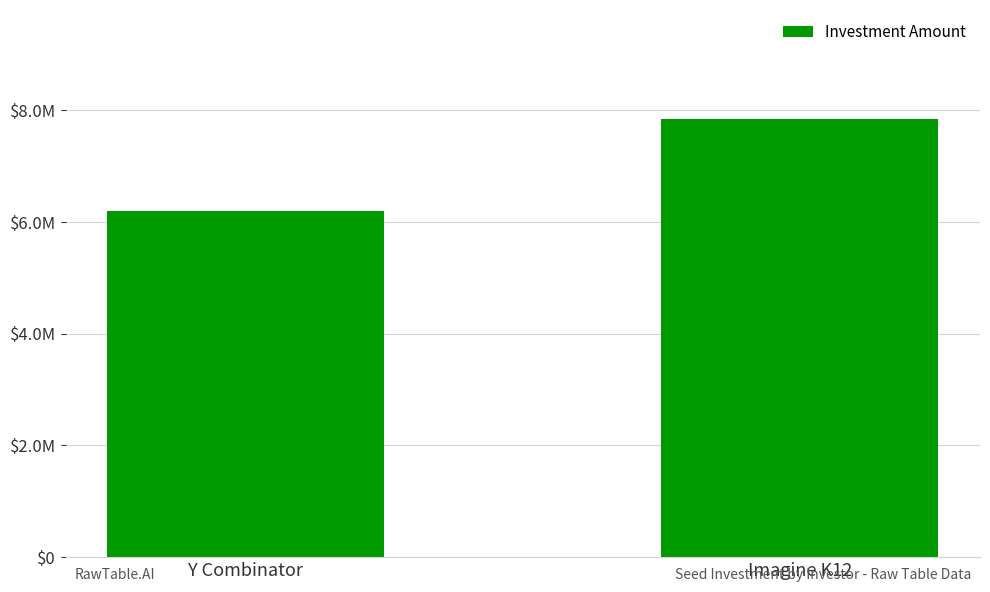

Does the chart contain any negative values?

No